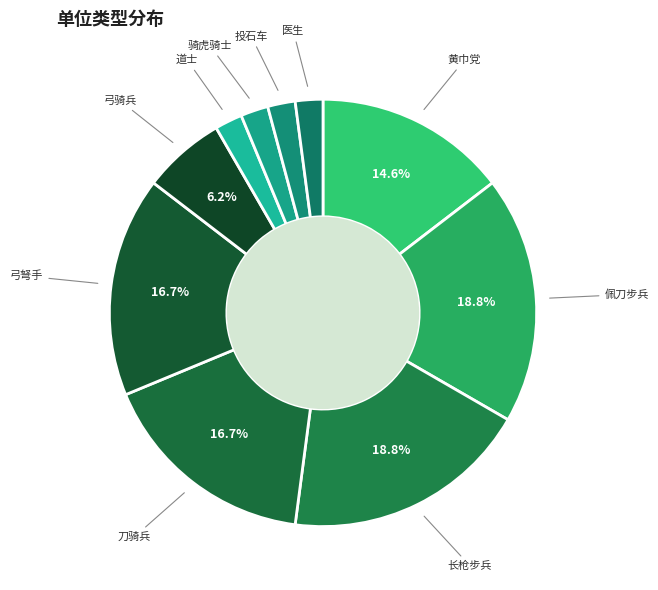

How many segments does this pie chart have?

10